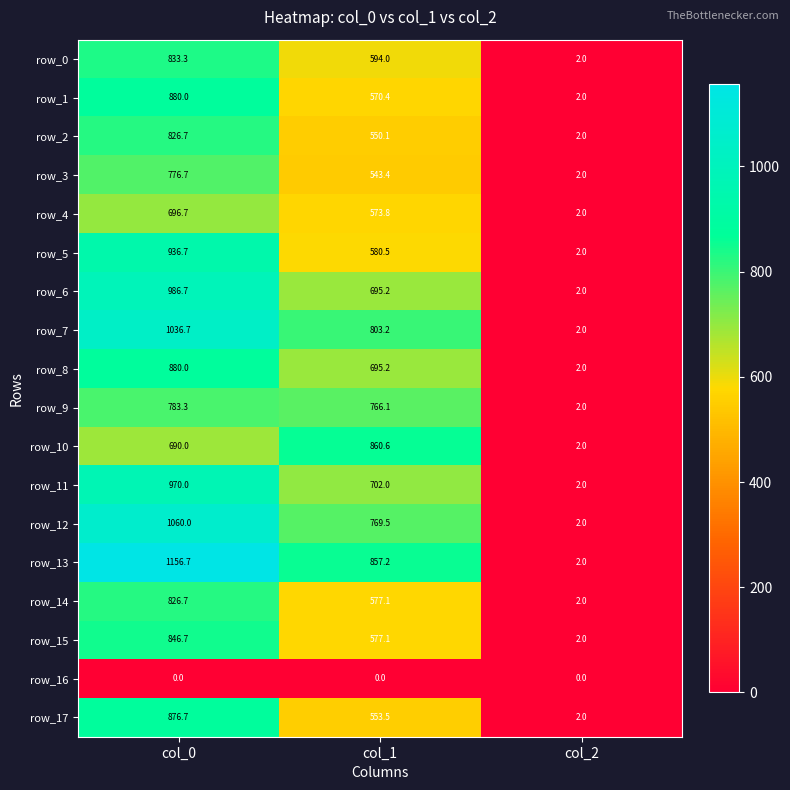

True or false: row_15 has a value of 846.7 at col_0.

True